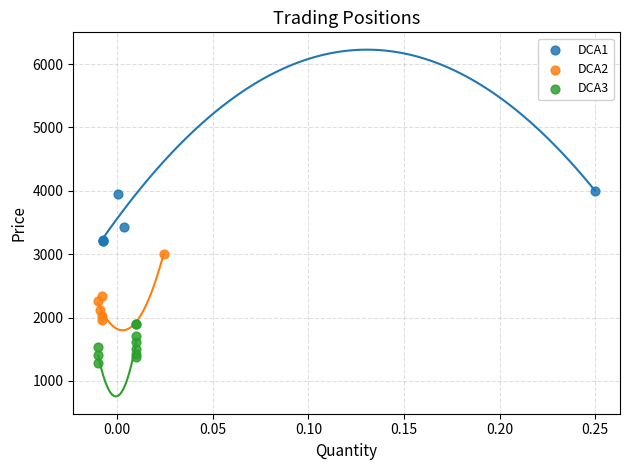

Which series contains the highest Y value?

DCA1